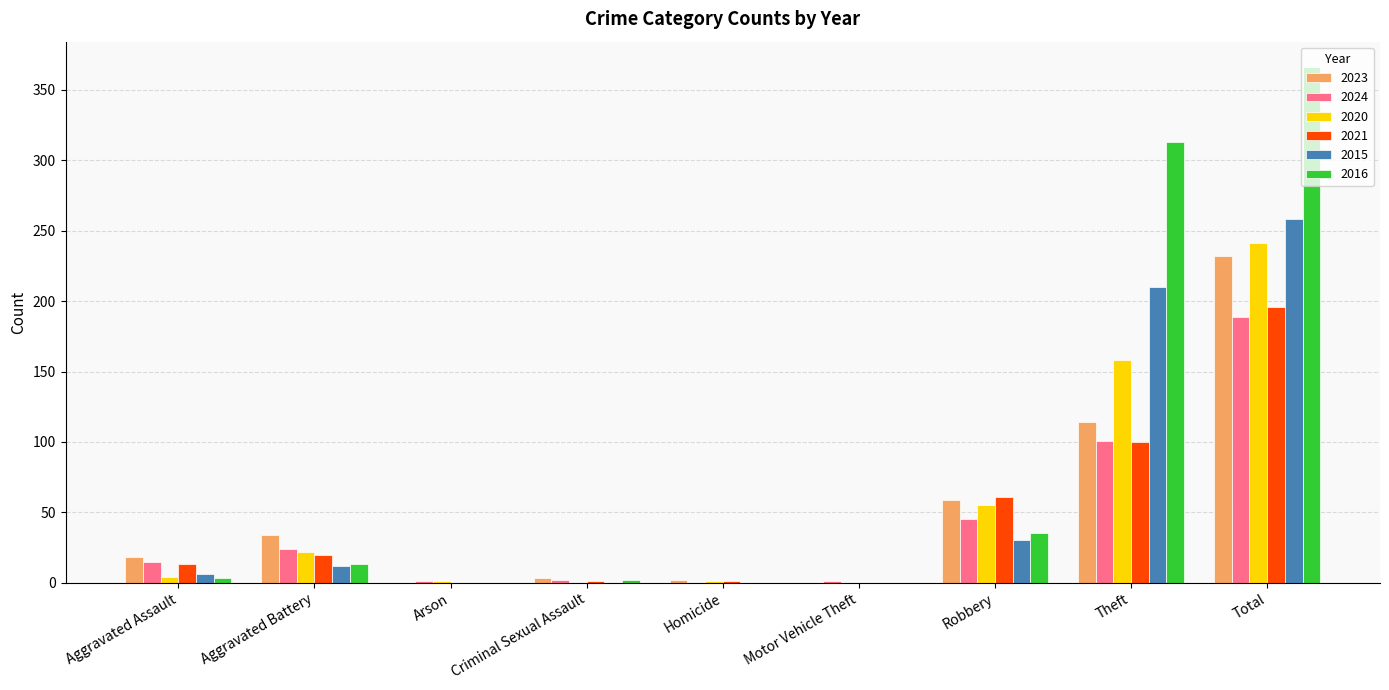

What is the maximum value for 2015?

258